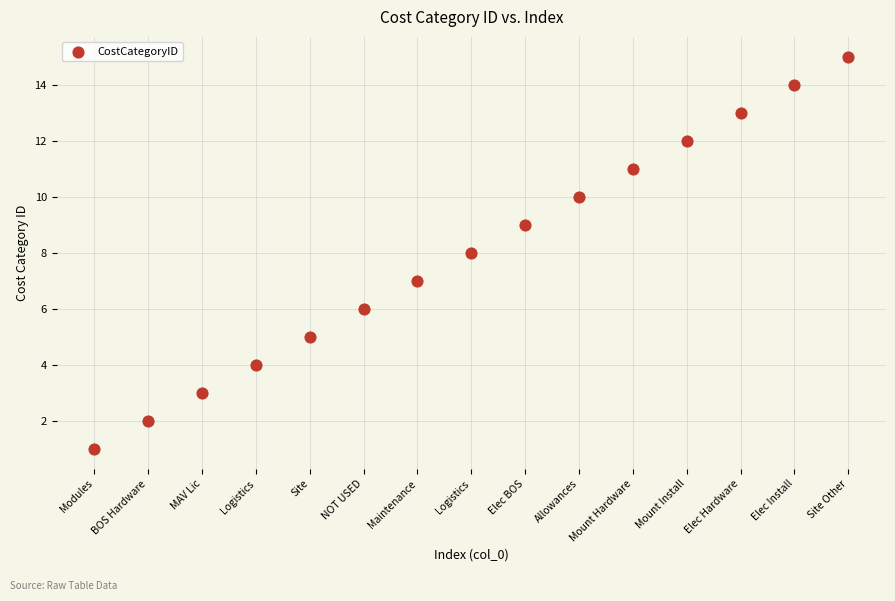

What is the range of Y values (max minus min)?

14